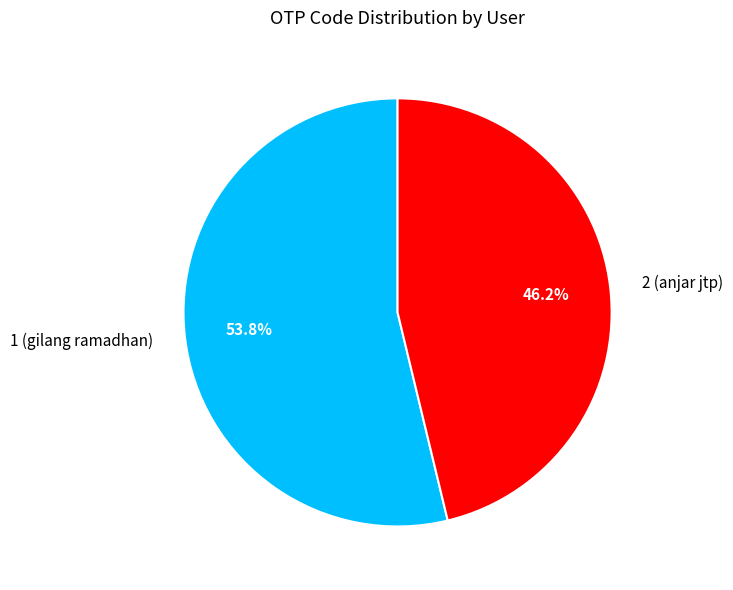

Between 2 (anjar jtp) and 1 (gilang ramadhan), which is larger?

1 (gilang ramadhan)